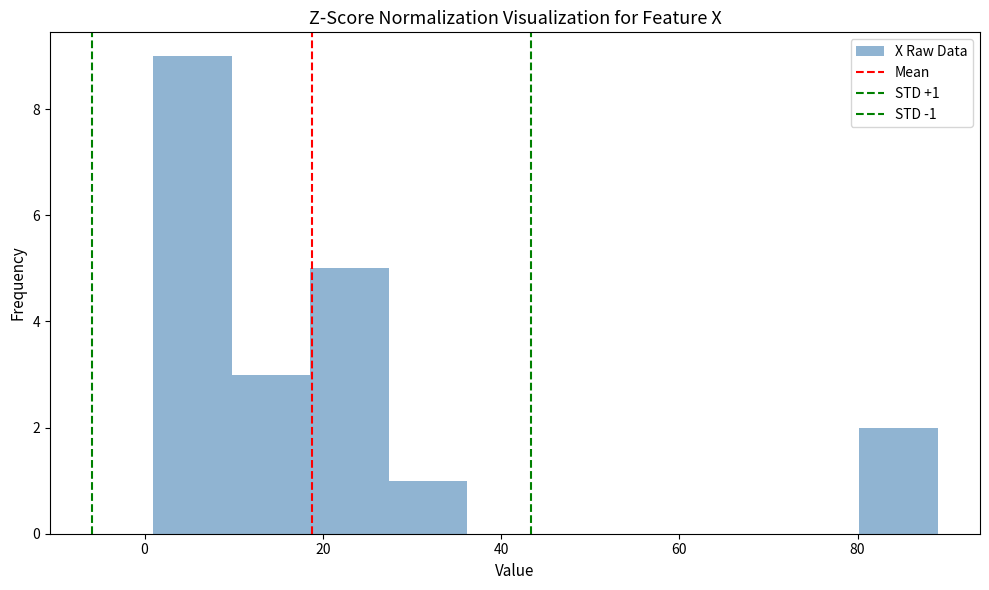

Over which range of the x-axis is the bar tallest?

1.0 to 9.8